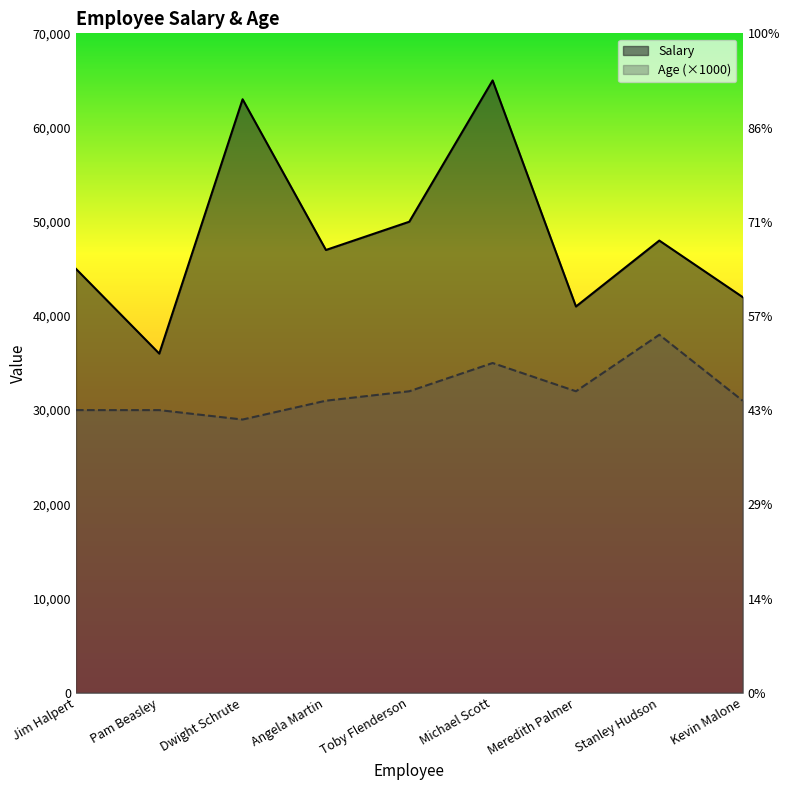

What is the total value across all series at Kevin Malone?

73000